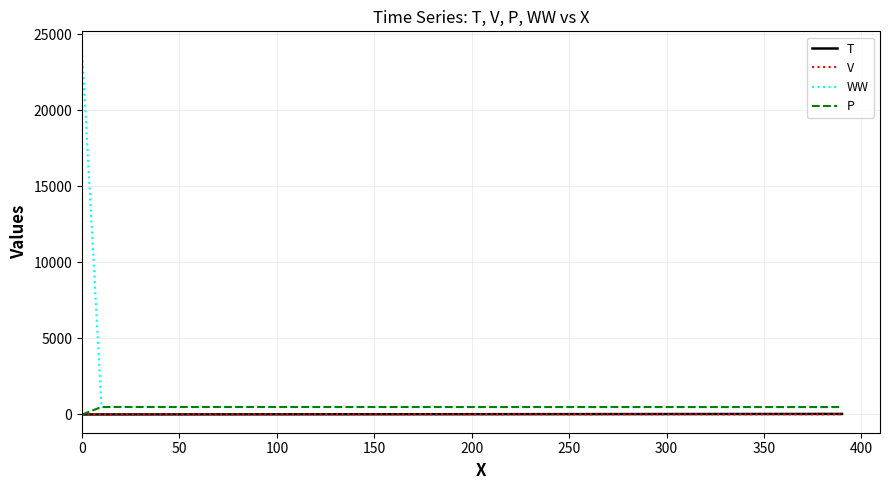

Which series has the largest total across all categories?

WW